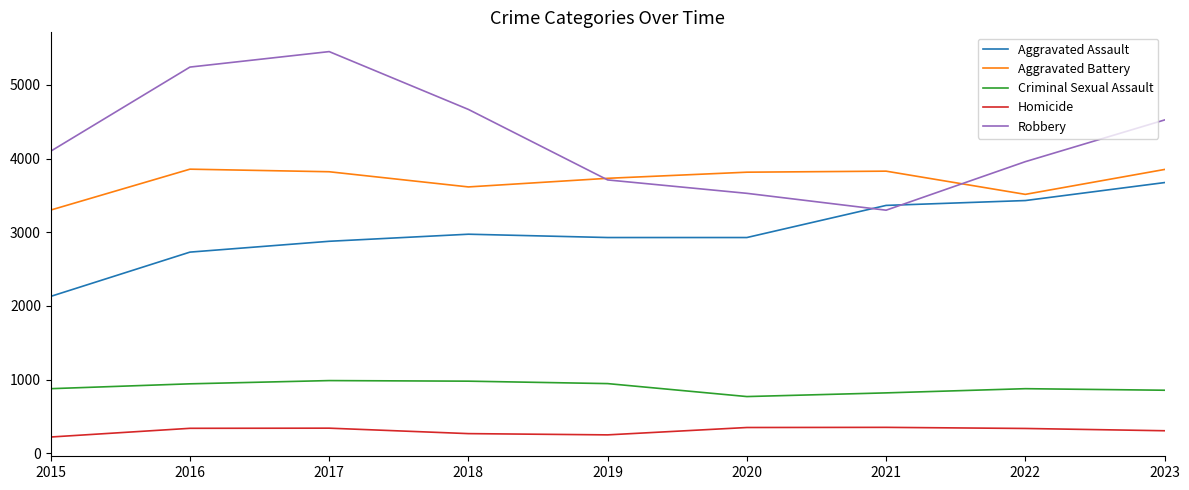

Does the chart display data point markers on the line(s)?

No